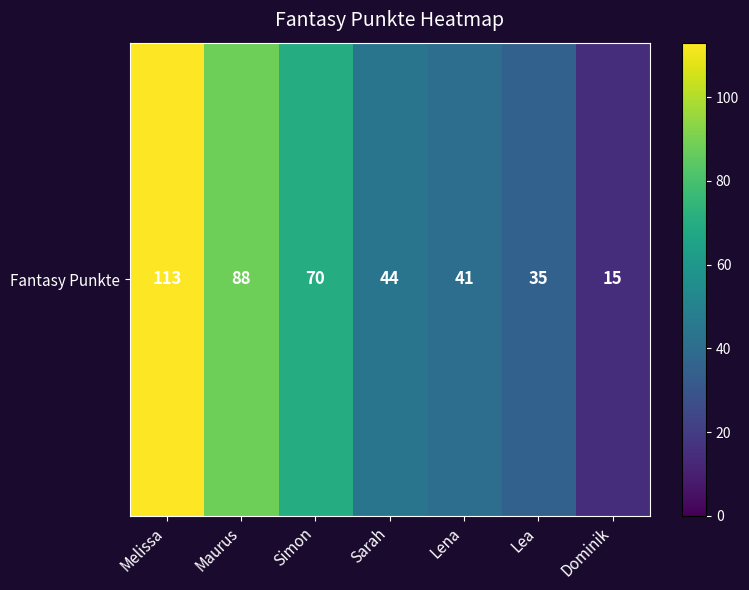

List the labels in order of value, largest first.

Melissa, Maurus, Simon, Sarah, Lena, Lea, Dominik